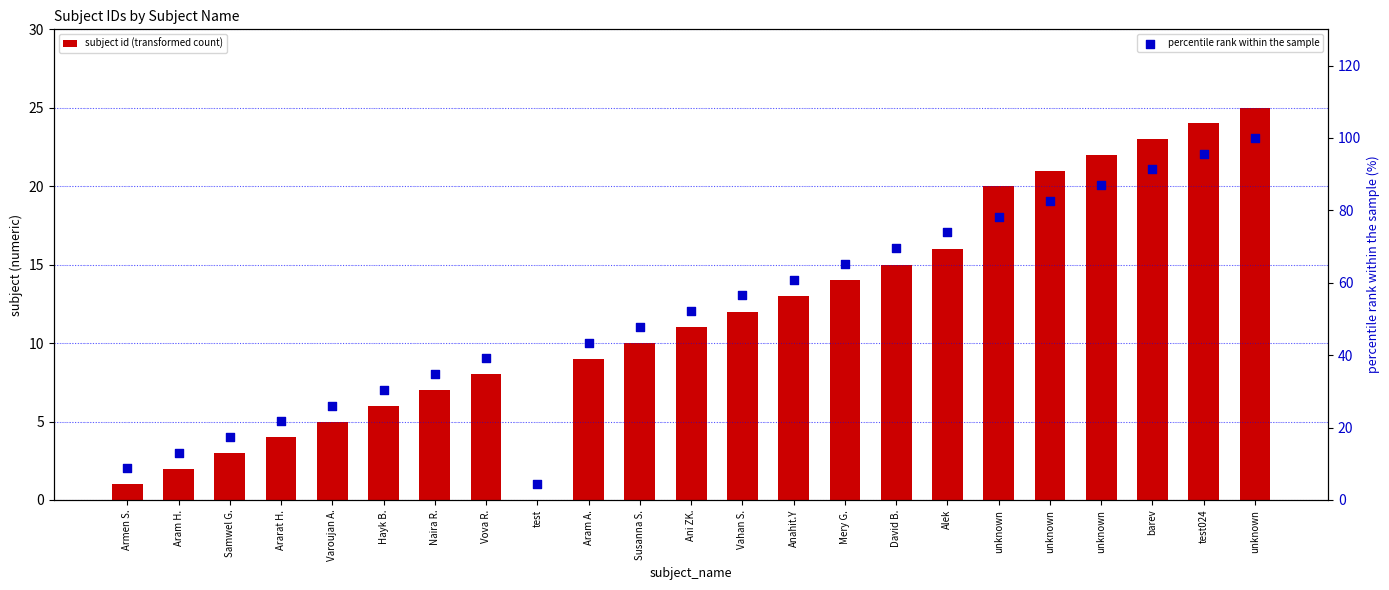

Which series contains the highest Y value?

percentile rank within the sample